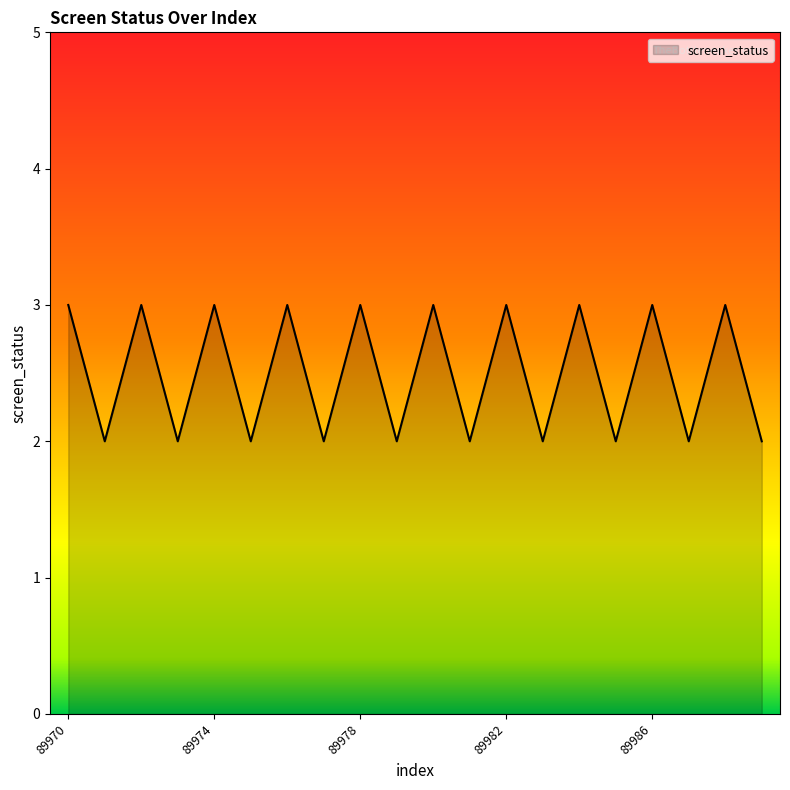

Reading left to right, what are all the values shown in this chart?

3	2	3	2	3	2	3	2	3	2	3	2	3	2	3	2	3	2	3	2